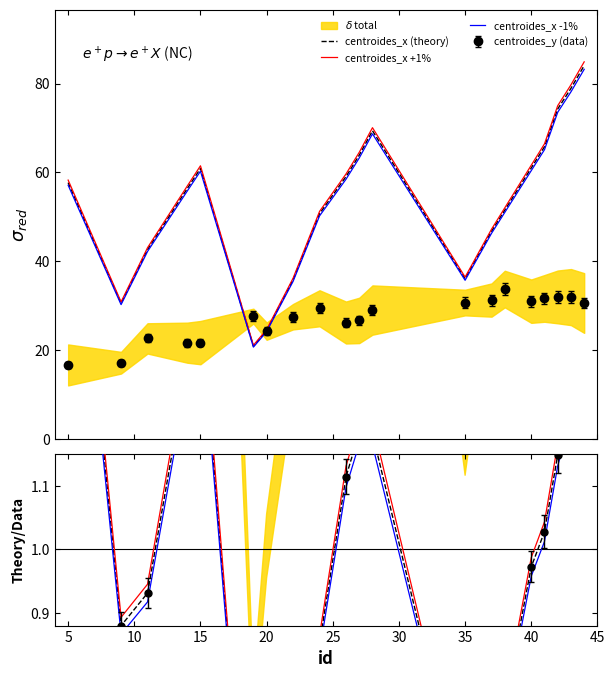

How many values in the centroides_x -1% series exceed 57?

10